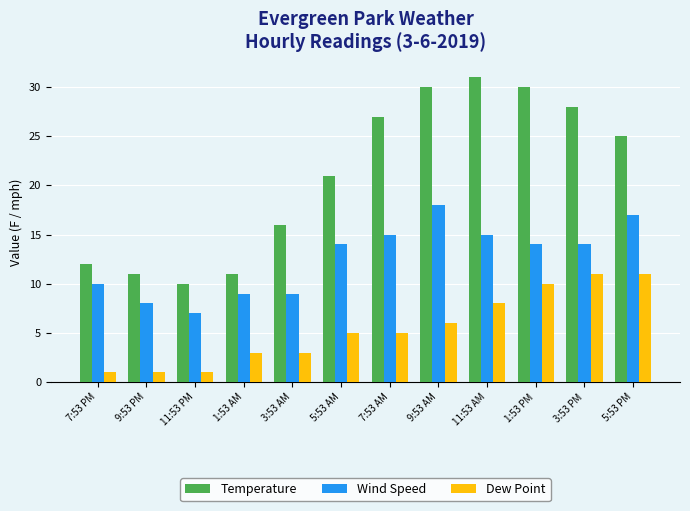

What is the sum of all Wind Speed values?

150